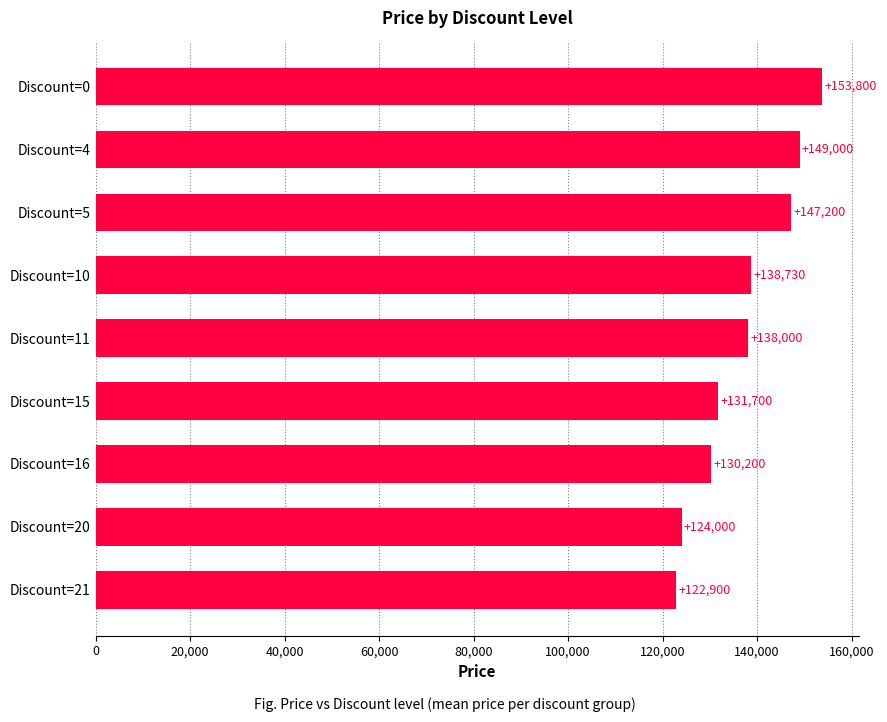

What is the smallest value displayed?

122900